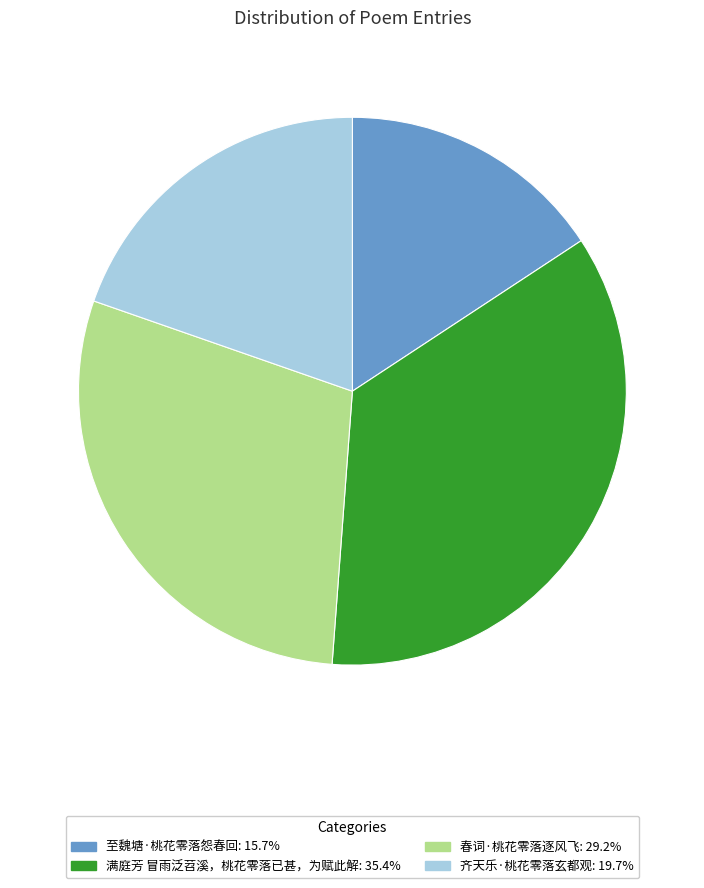

Does any single category account for the majority?

No